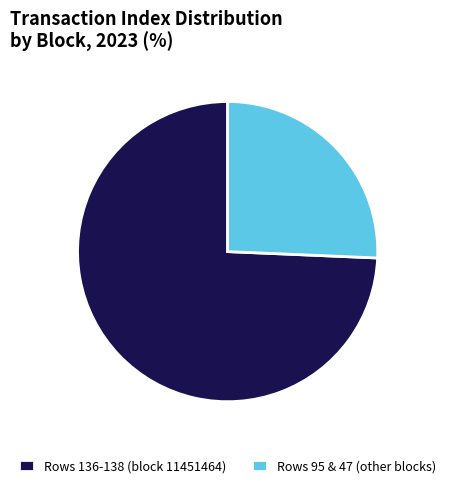

The Rows 95 & 47 (other blocks) slice represents 16% of the pie. True or false?

False